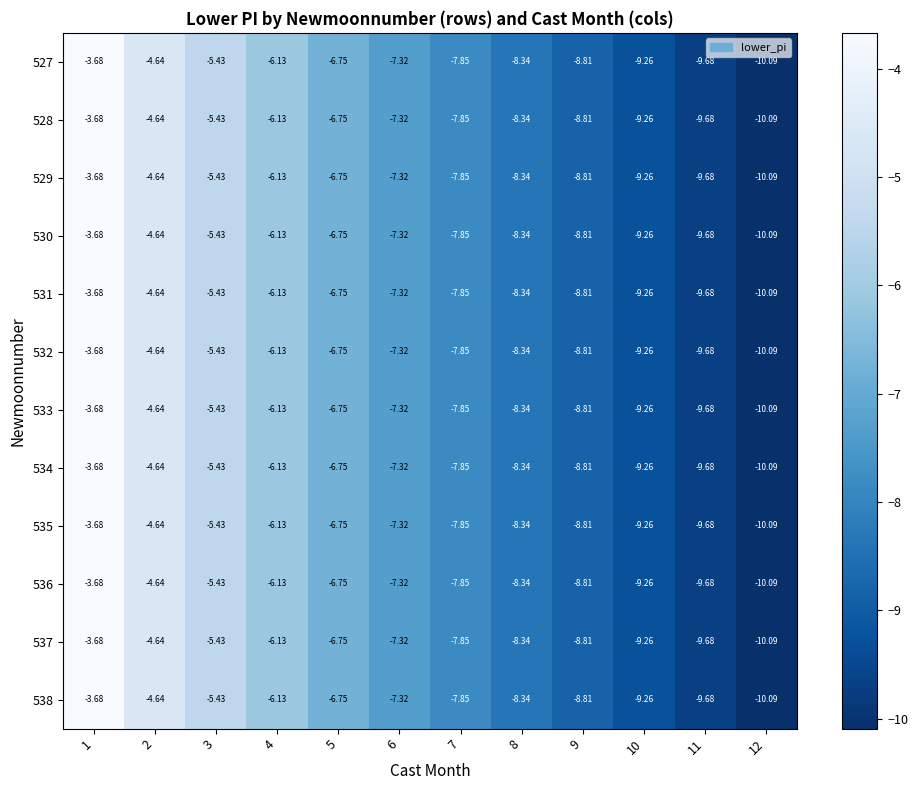

Is the value of 532 at 7 greater than the value of 535 at 5?

No